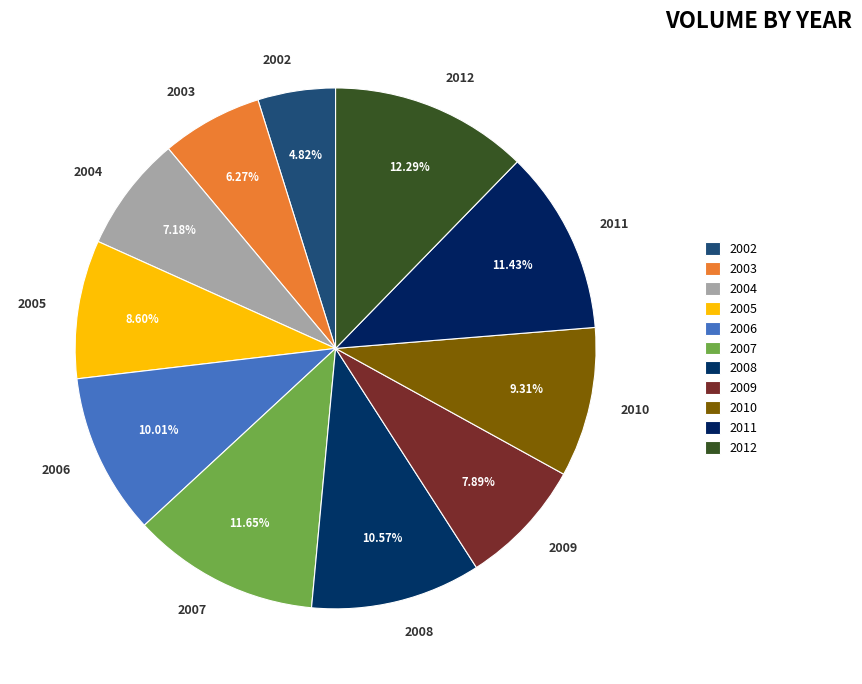

How many slices are in this pie chart?

11